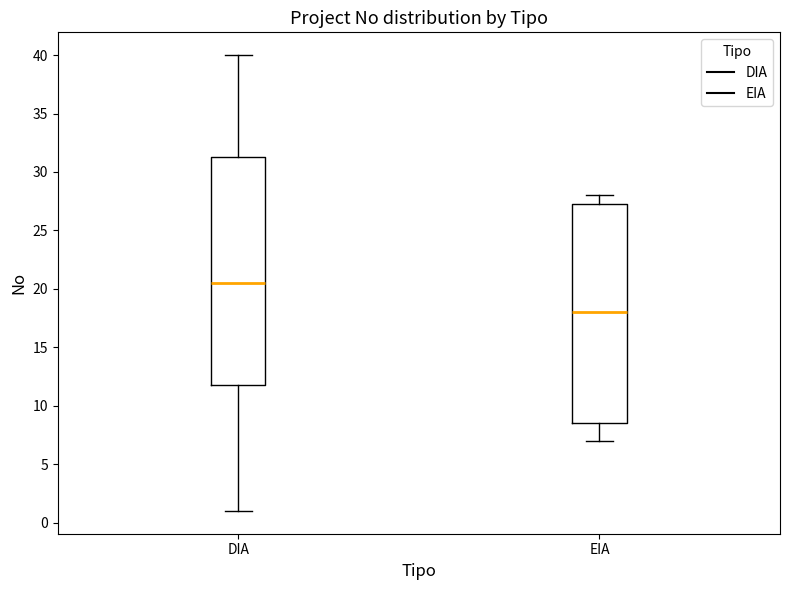

Where does the median line of the box for EIA sit on the y-axis? The values are not printed on the chart, so give them approximately, as read against the axis.

18.0